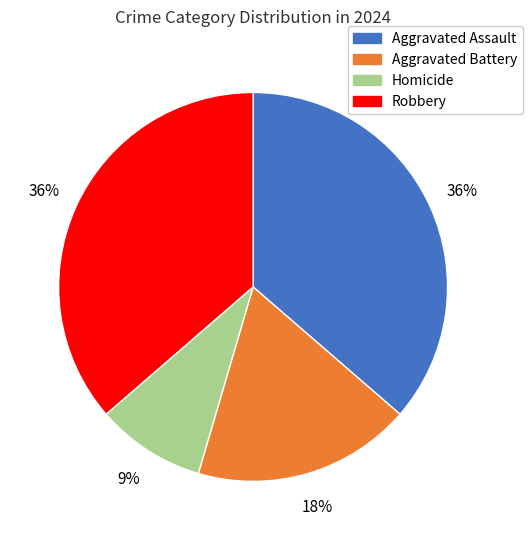

Does Aggravated Assault account for over 50% of the chart?

No